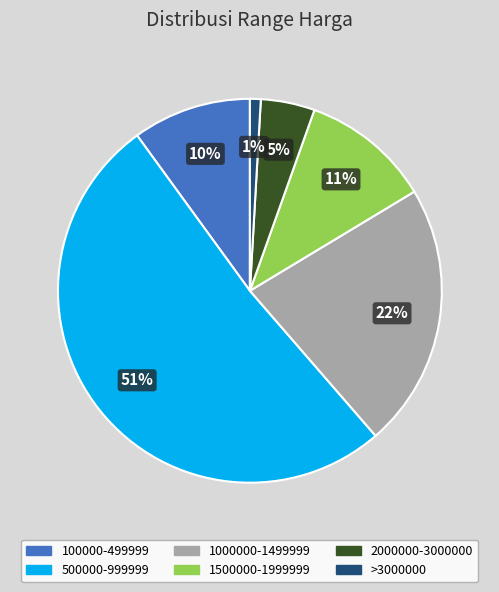

Which category has the smallest portion of the pie?

>3000000